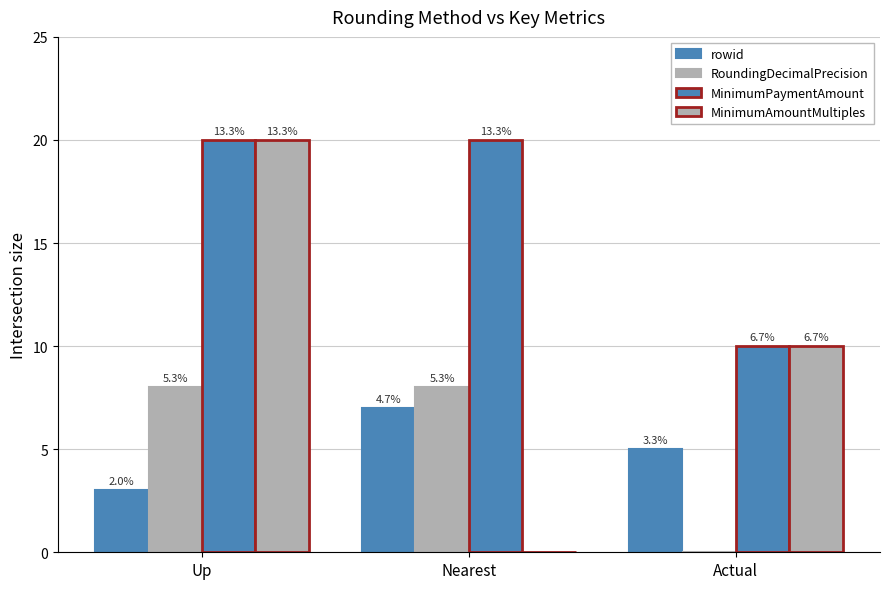

What is the highest value of the RoundingDecimalPrecision series?

8